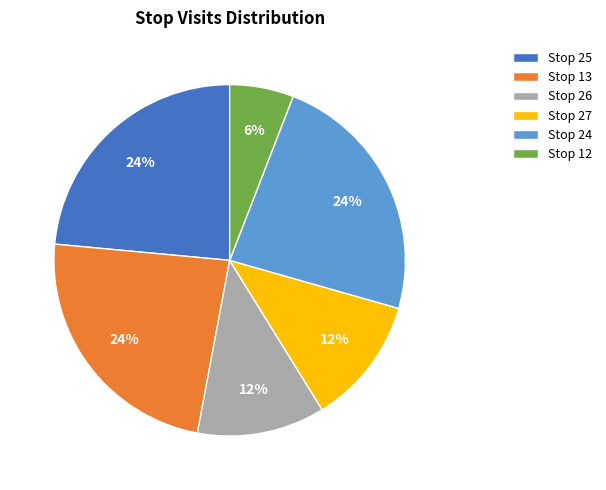

To the nearest percent, what portion does Stop 13 represent?

24%